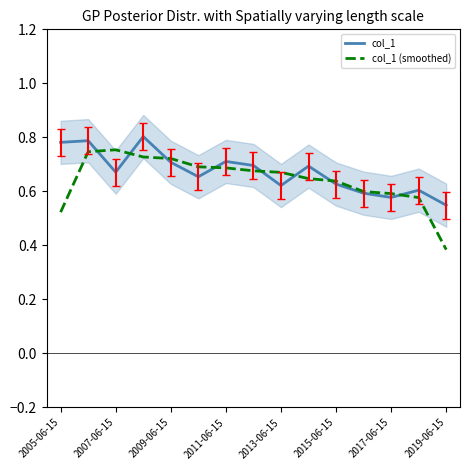

Is it true that col_1 equals 0.2 at 2015-06-15?

False